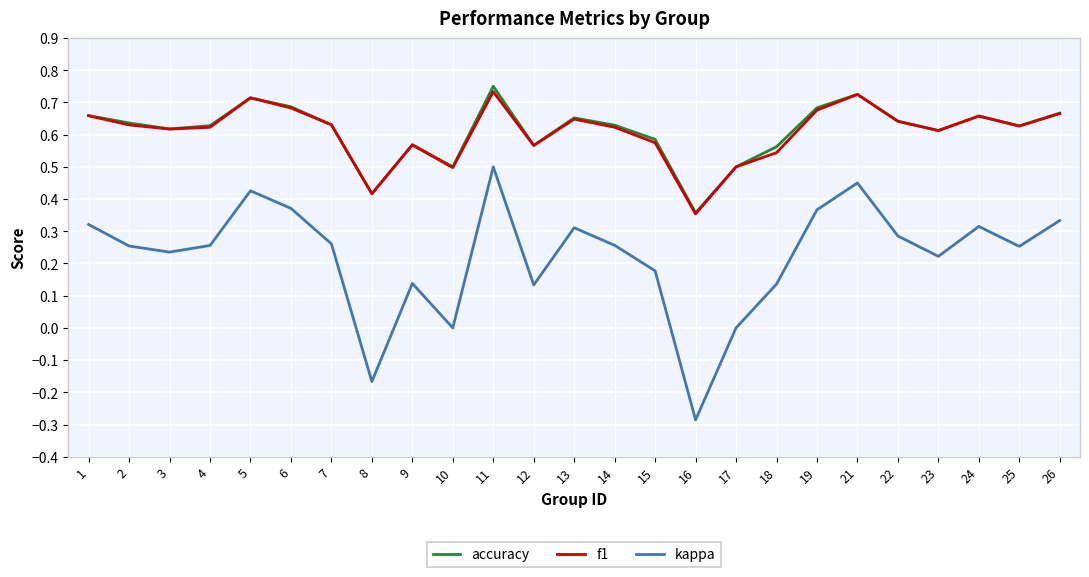

True or false: kappa and accuracy intersect in this chart.

False